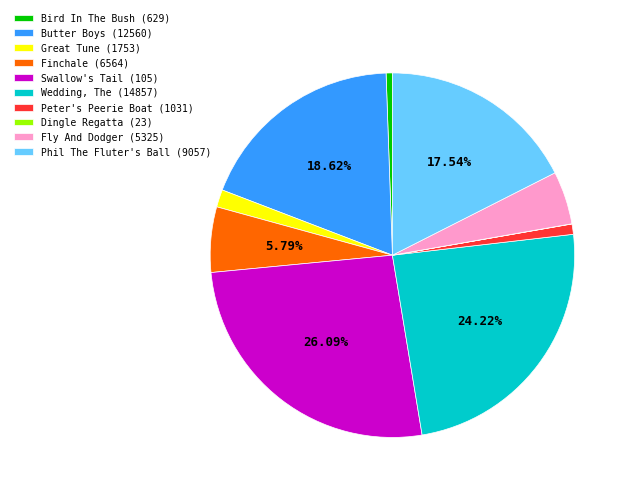

What percentage is the Great Tune (1753) slice, to the nearest percent?

2%